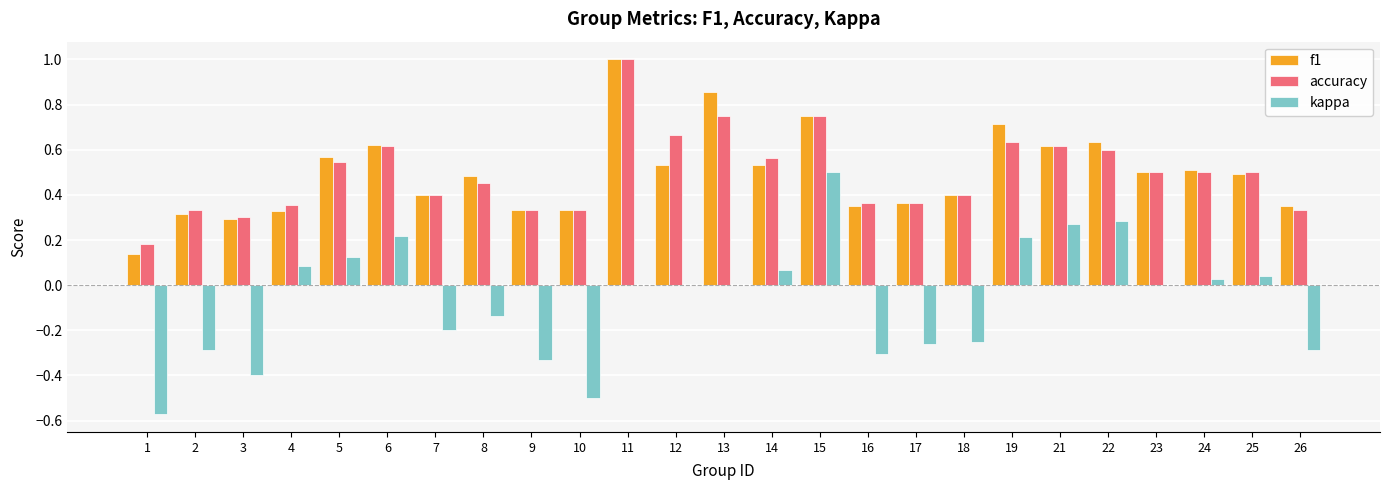

Between 7 and 16, which series saw the biggest shift?

kappa